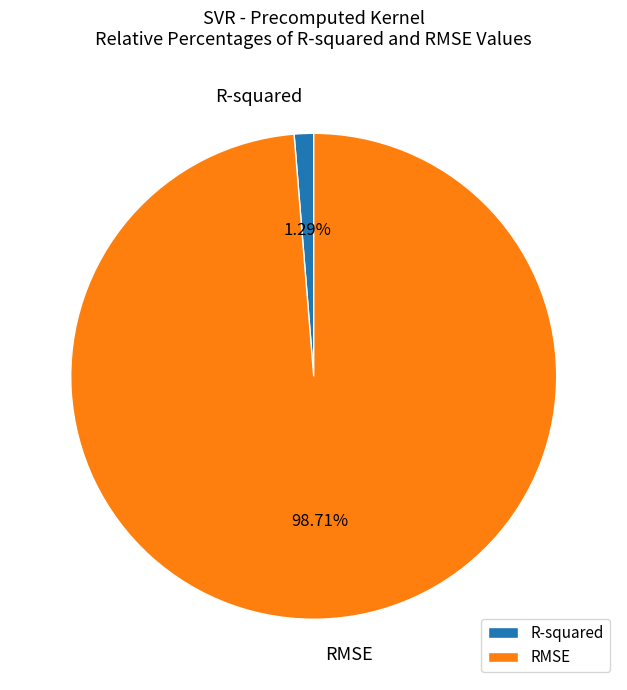

What is the largest slice in the pie chart?

RMSE